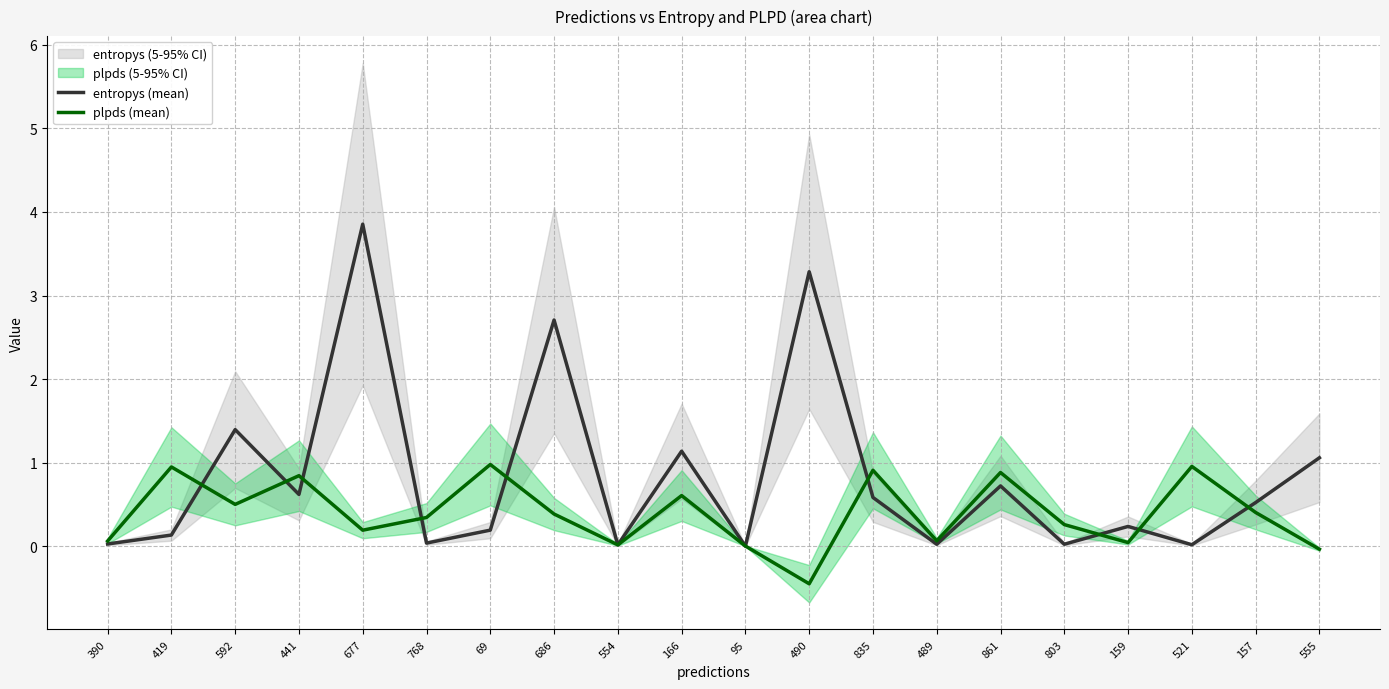

At which label is entropys (mean) closest to 1?

555